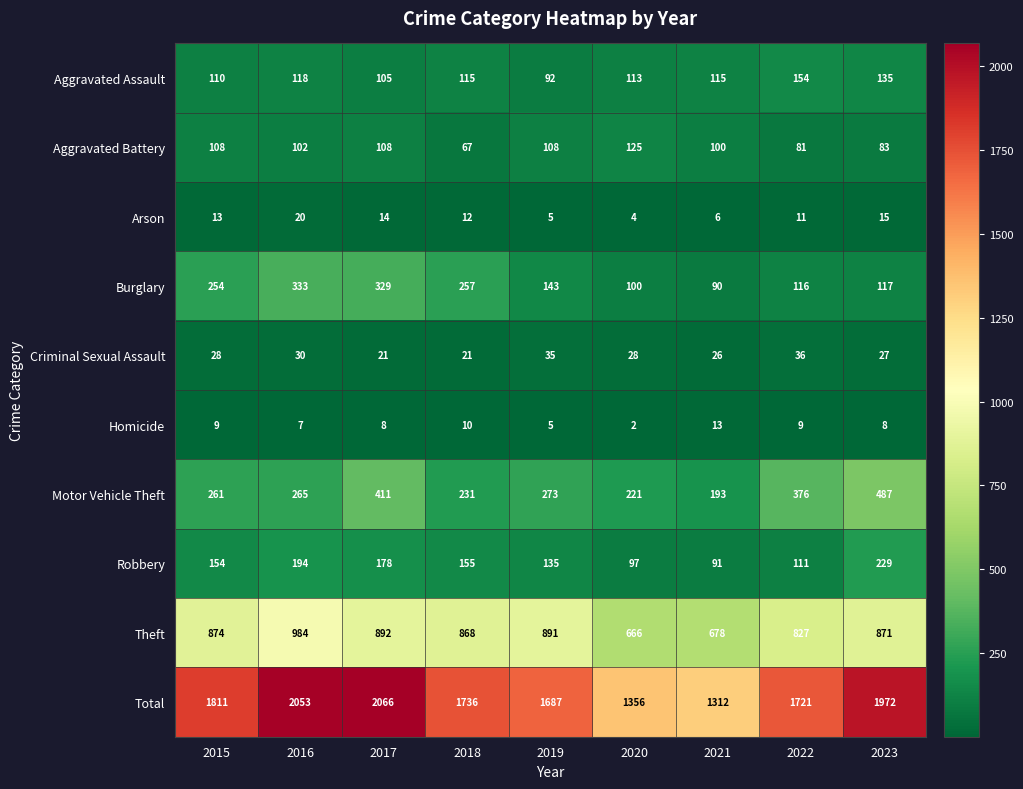

At which category is the sum across all series the highest?

2017